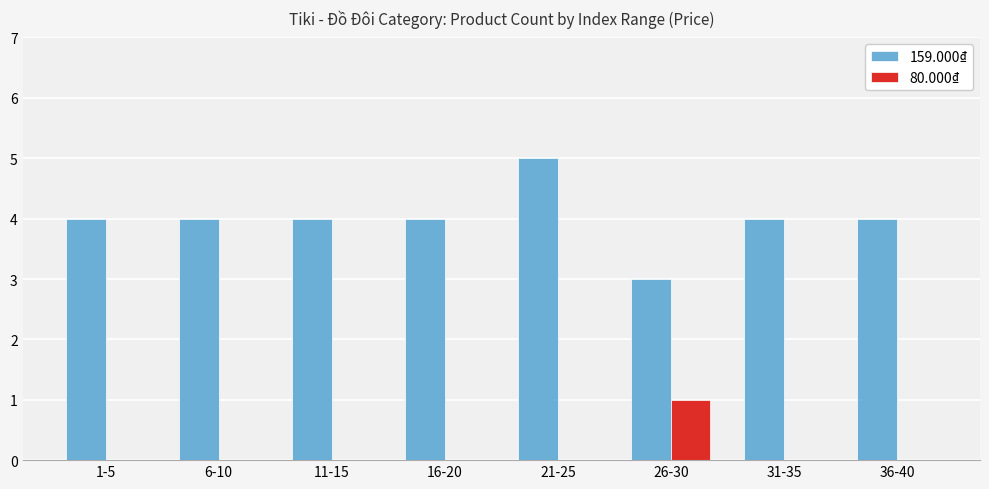

The value of 80.000₫ at 26-30 is 2. True or false?

False